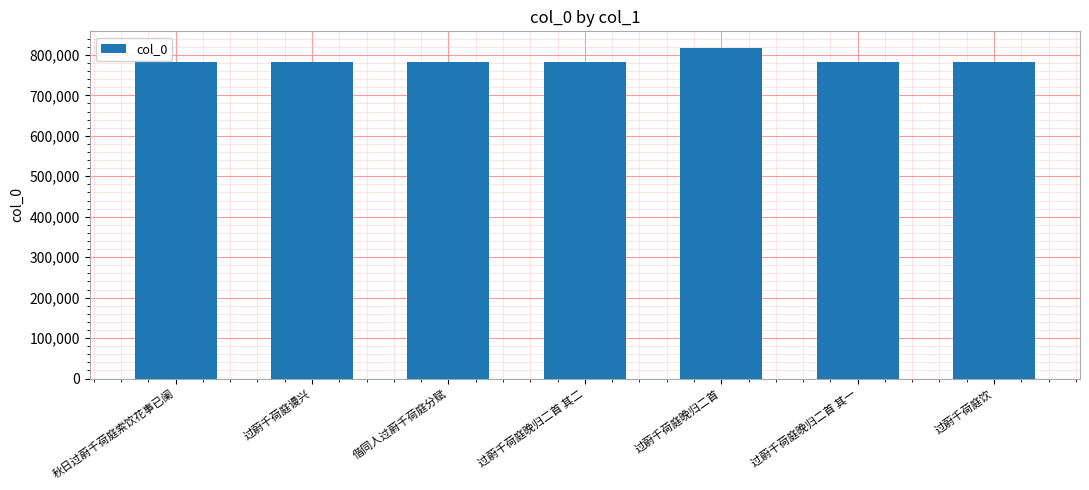

Approximately how many times larger is the value at 过蔚千荷庭谩兴 compared to 过蔚千荷庭饮?

1.0